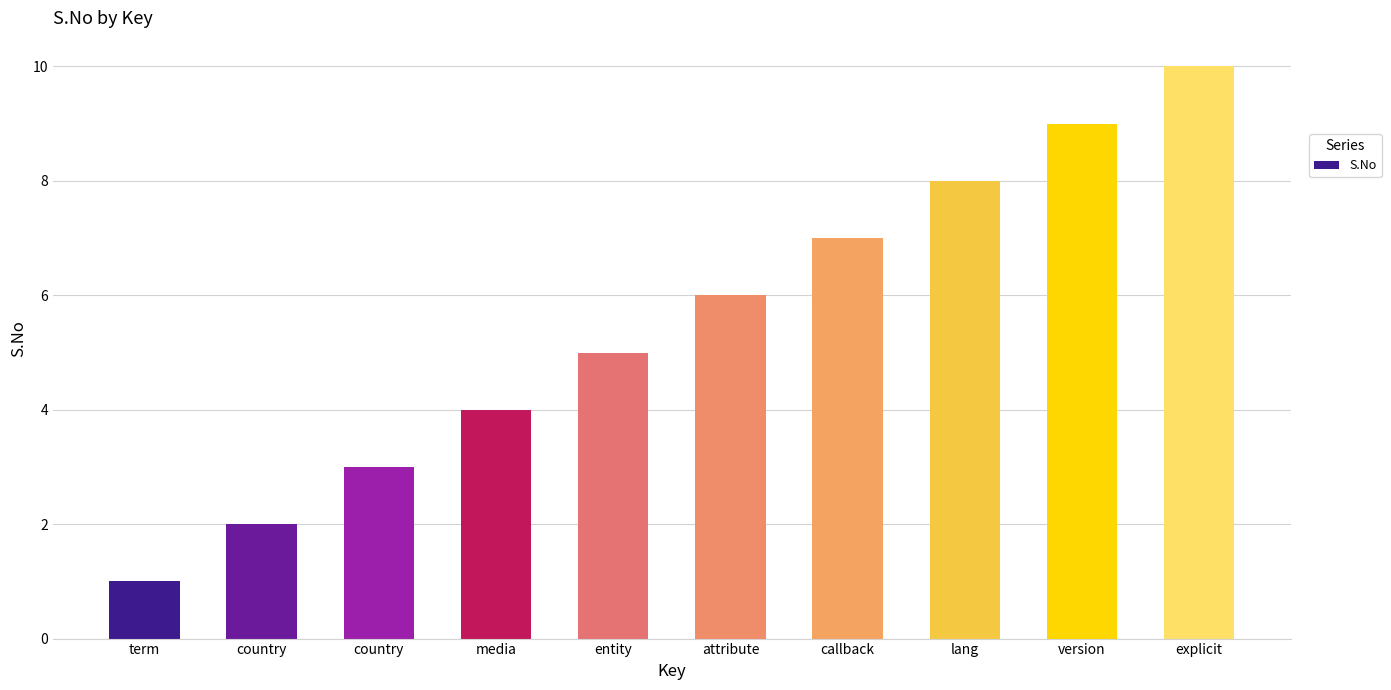

Reading left to right, transcribe all the data shown in this chart.

1	2	3	4	5	6	7	8	9	10